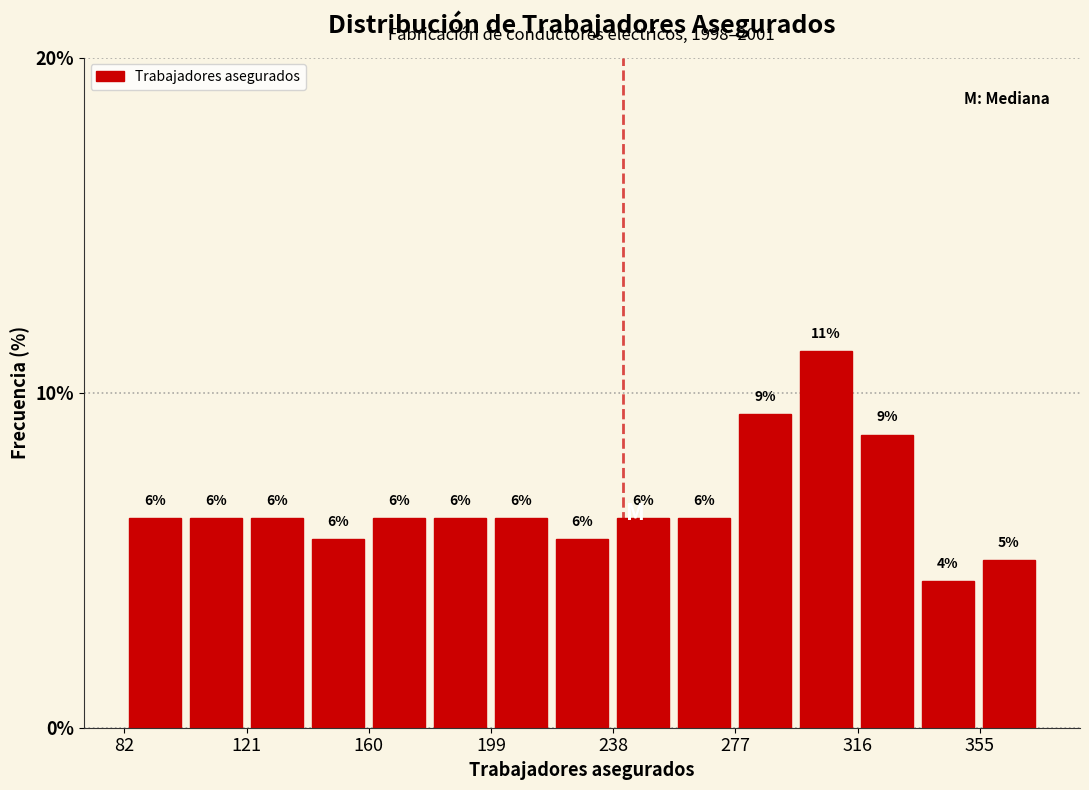

Around what value on the x-axis is the tallest bar? Give the approximate position of its centre, as read against the axis.

305